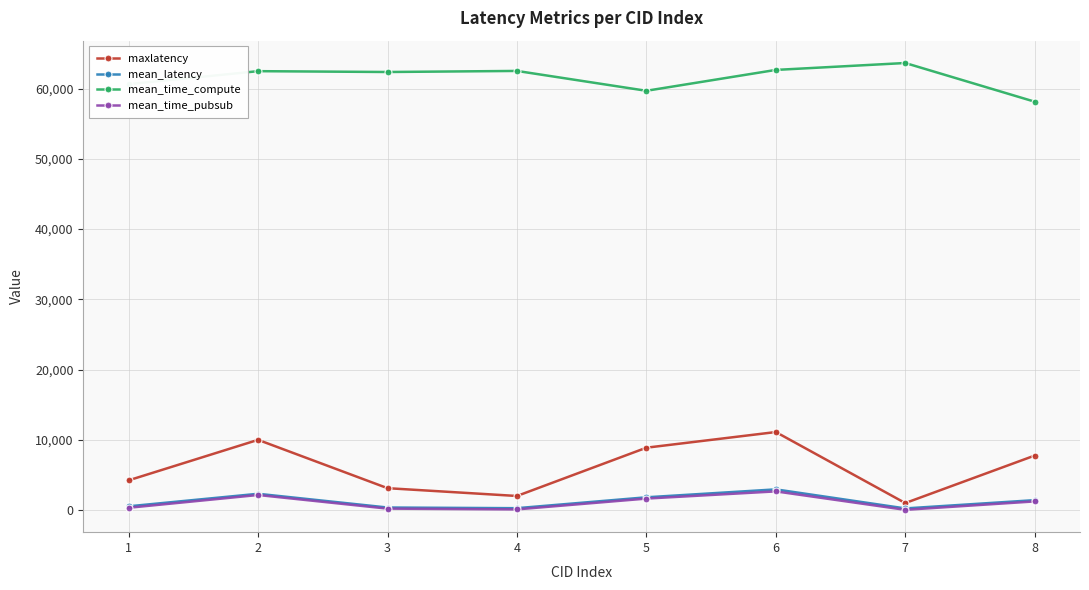

How many values in the maxlatency series are below 7753?

4